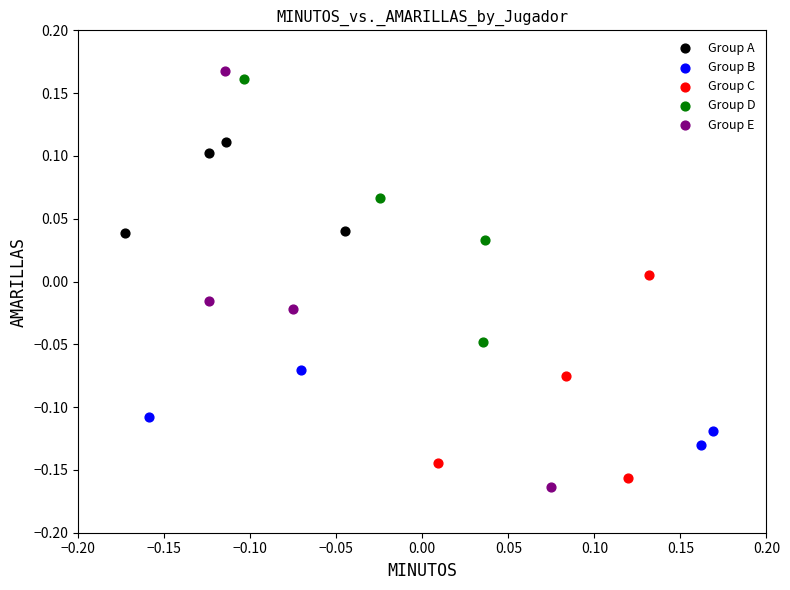

What are all the series names shown in the legend?

Group A, Group B, Group C, Group D, Group E